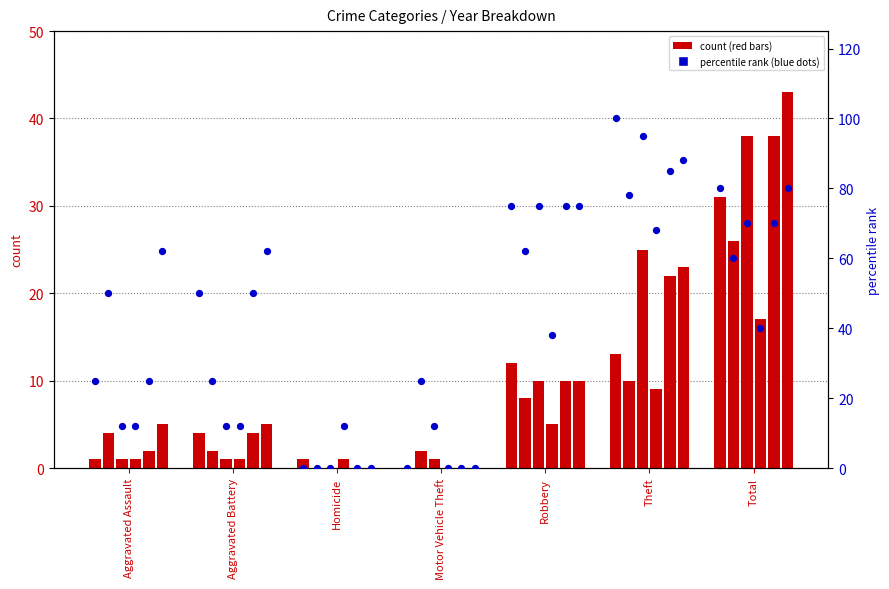

What is the total value across all series at Robbery?

55